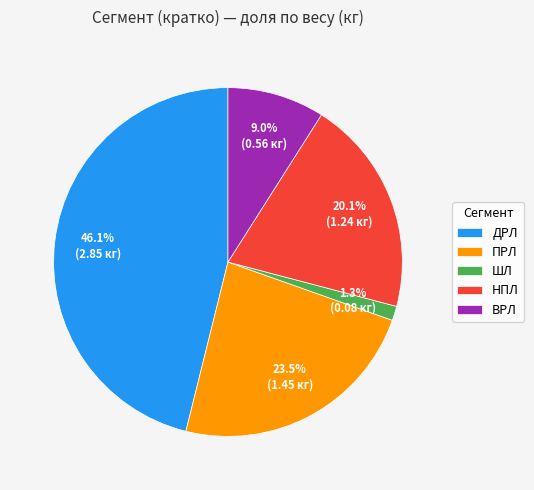

Do НПЛ and ПРЛ together represent more than half of the pie?

No